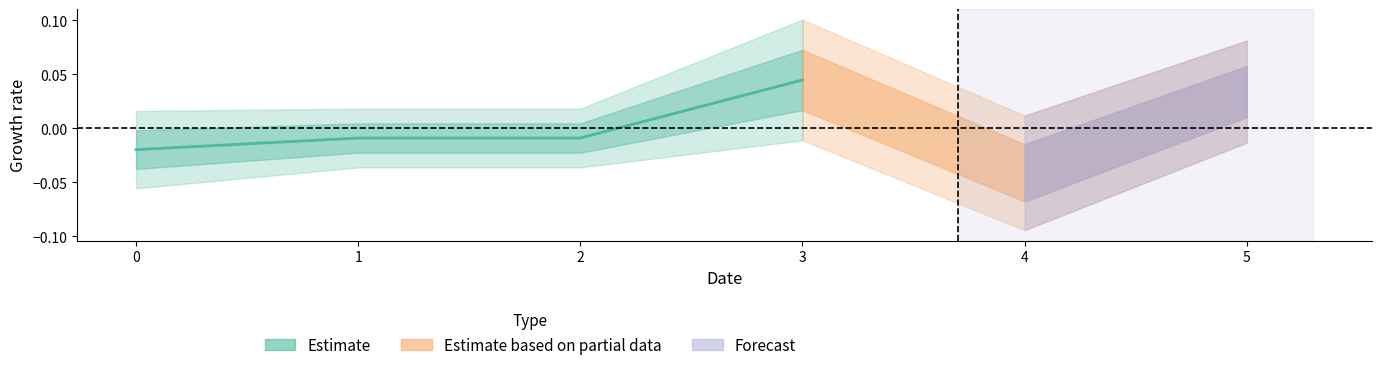

True or false: there are more than 1 points higher than both neighbors.

False